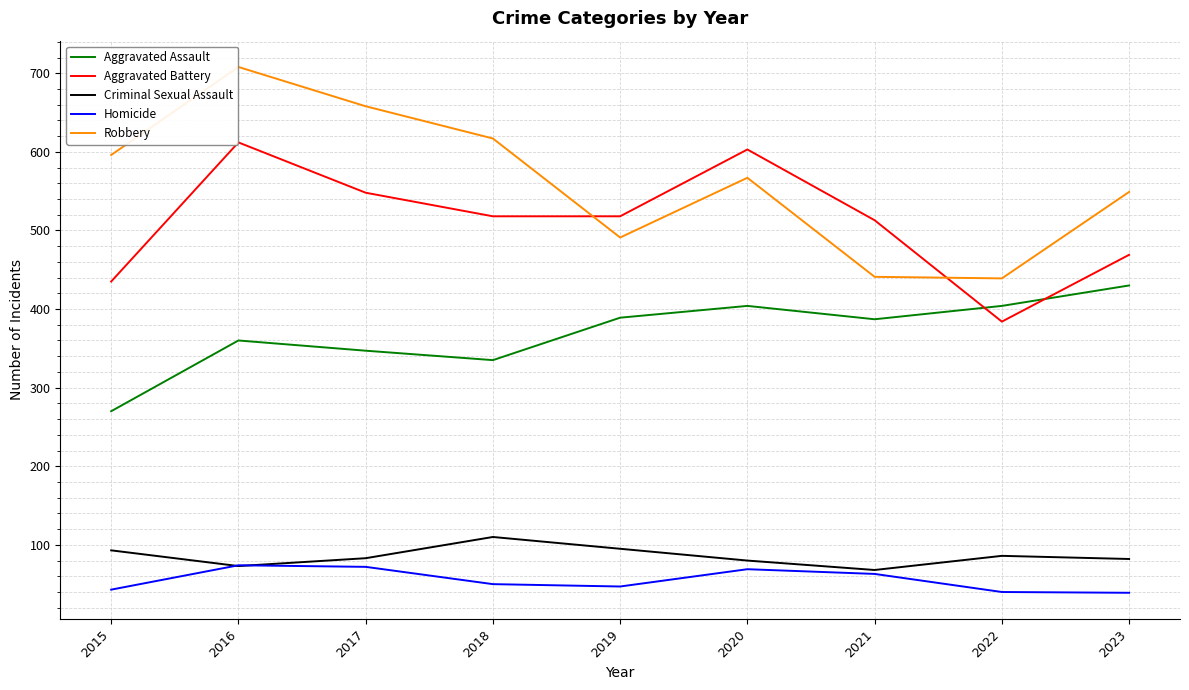

The value of Criminal Sexual Assault at 2023 is 82. True or false?

True